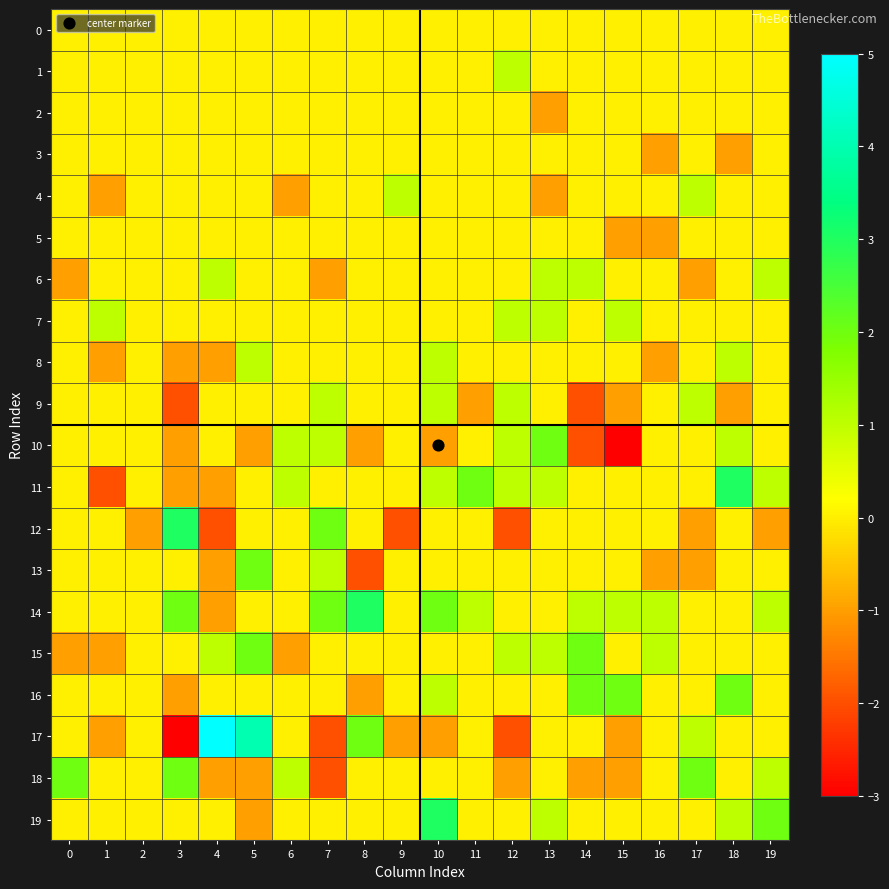

Rank the series at 2 from lowest to highest value.

12, 0, 1, 2, 3, 4, 5, 6, 7, 8, 9, 10, 11, 13, 14, 15, 16, 17, 18, 19